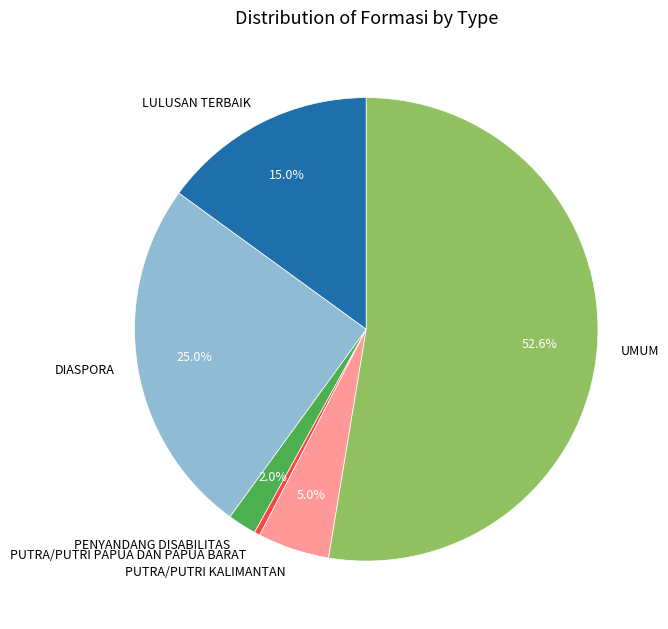

How many segments does this pie chart have?

6